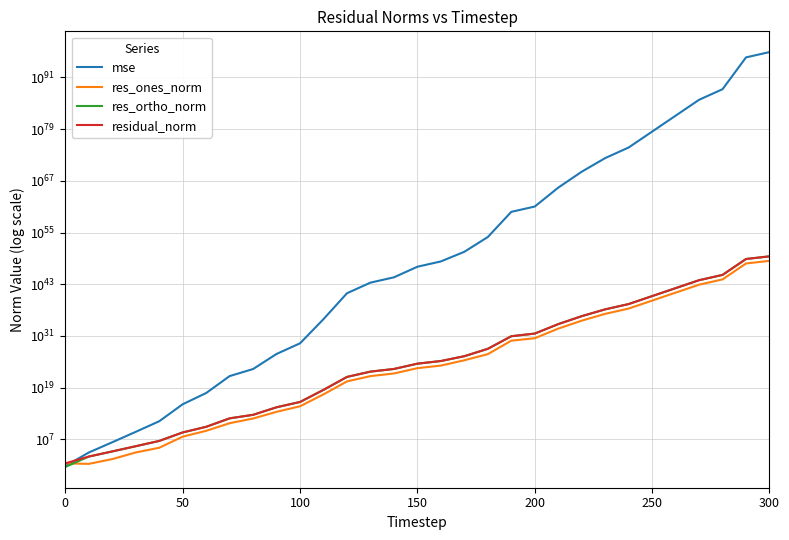

True or false: res_ortho_norm and residual_norm cross at least once.

False